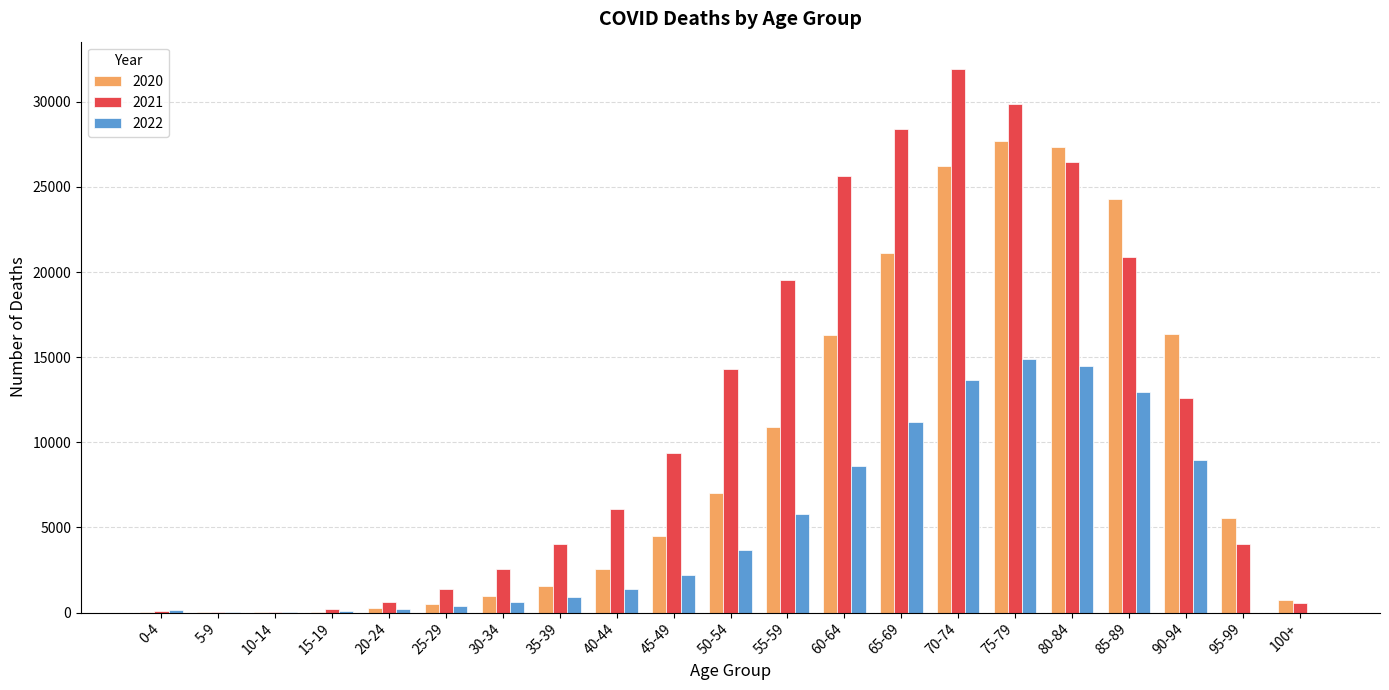

Is the value of 2022 at 20-24 greater than the value of 2020 at 40-44?

No